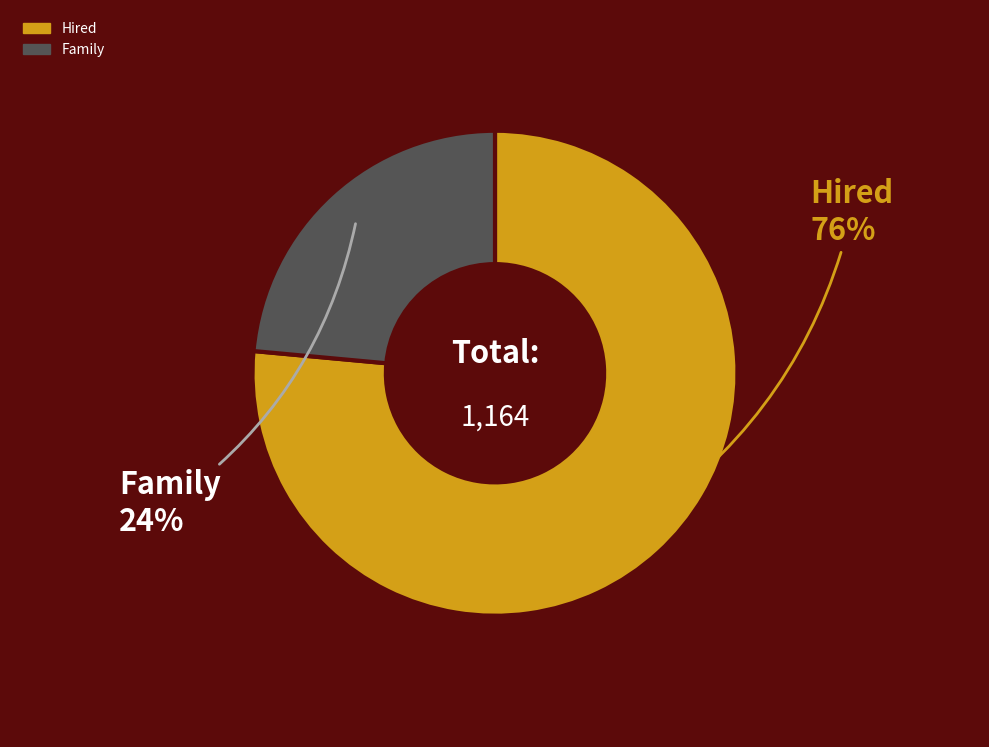

To the nearest percent, what is the average slice percentage?

50%